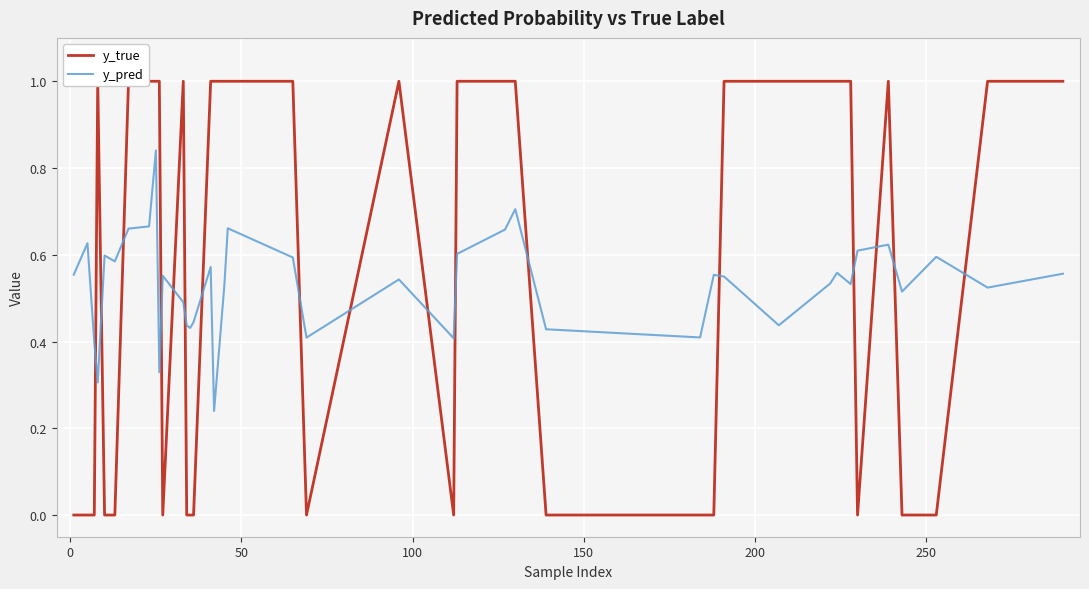

True or false: y_true and y_pred intersect in this chart.

True